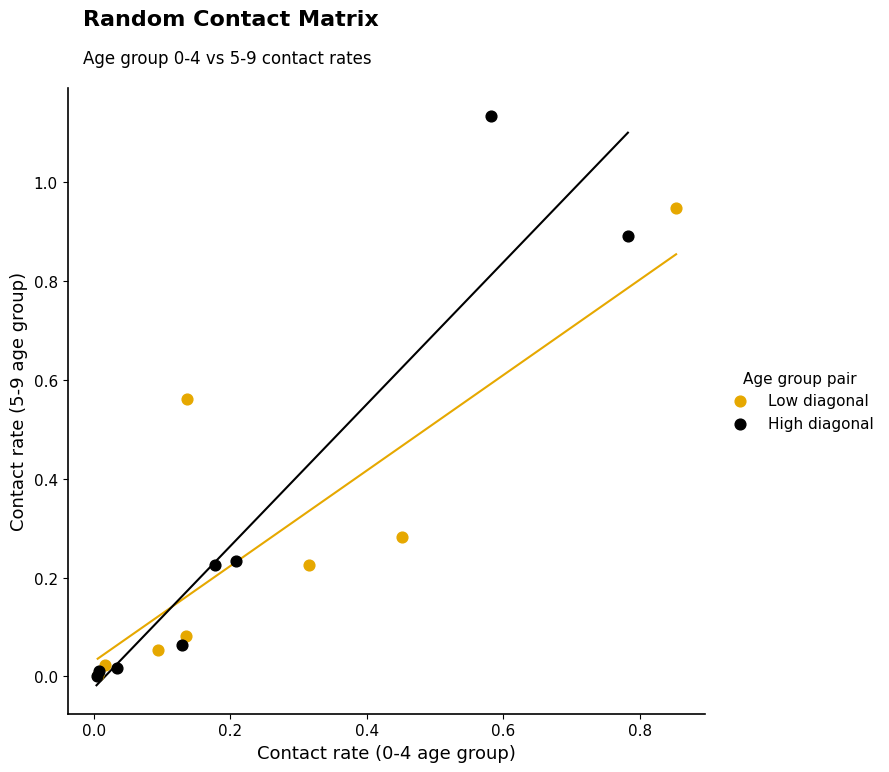

What are all the series names shown in the legend?

Low diagonal, High diagonal